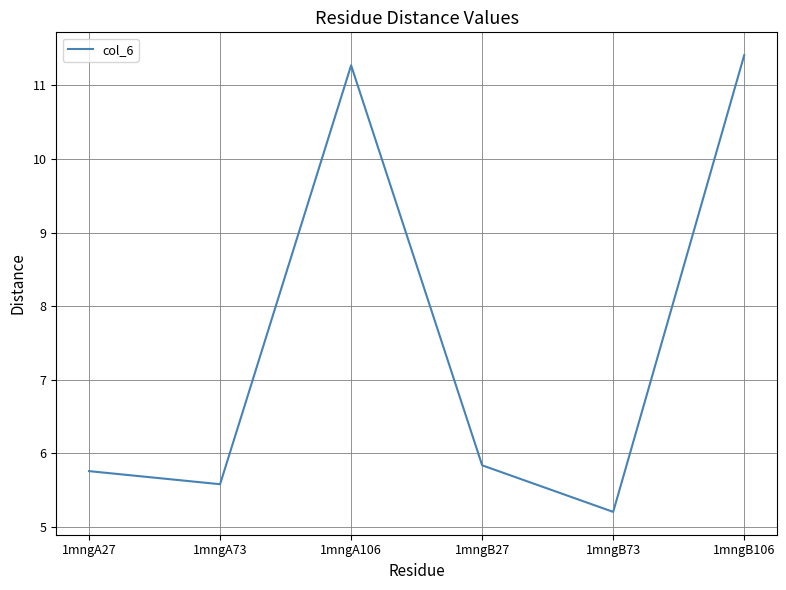

What is the greatest value displayed?

11.4